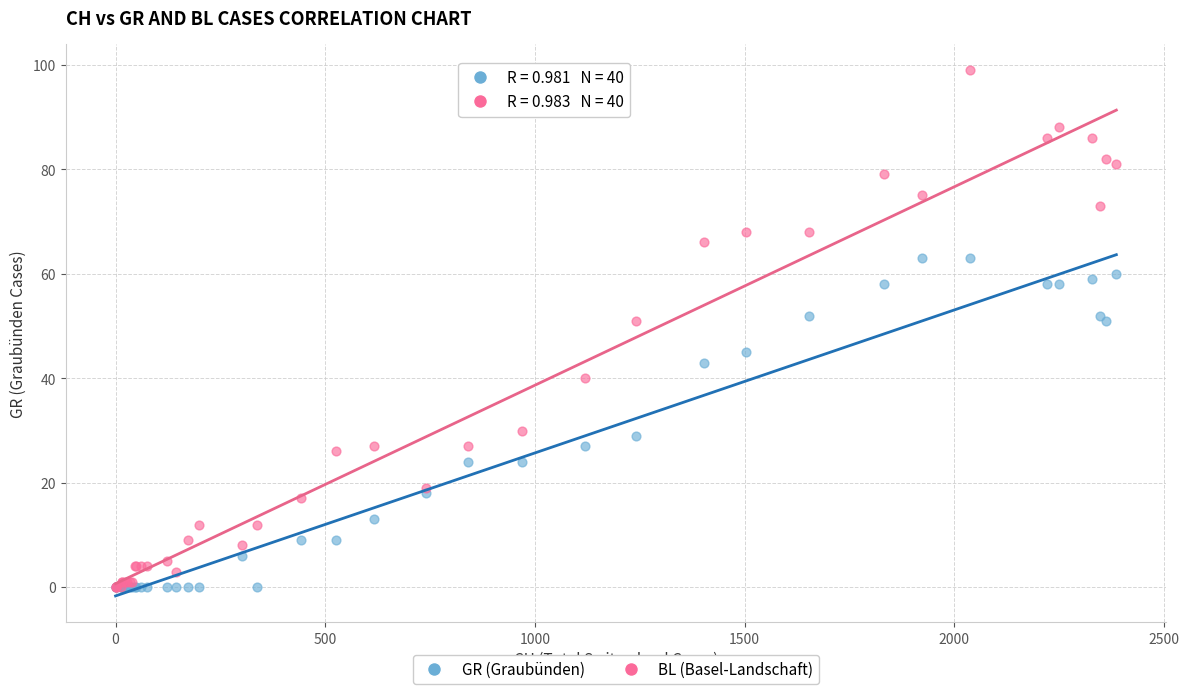

Which series has the largest Y range (max minus min)?

BL (Basel-Landschaft)